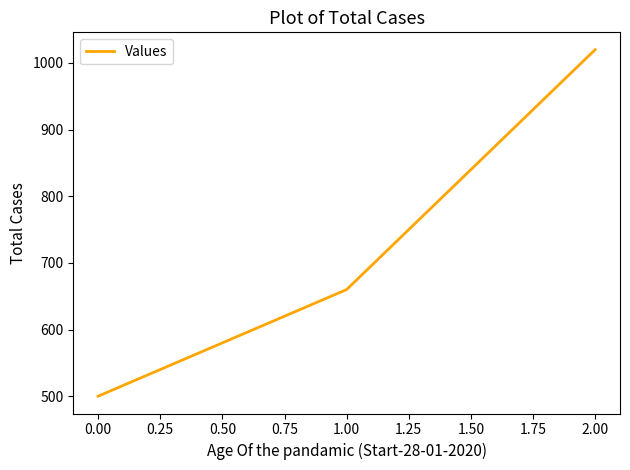

Is it true that the value at 1.00 is 660?

True